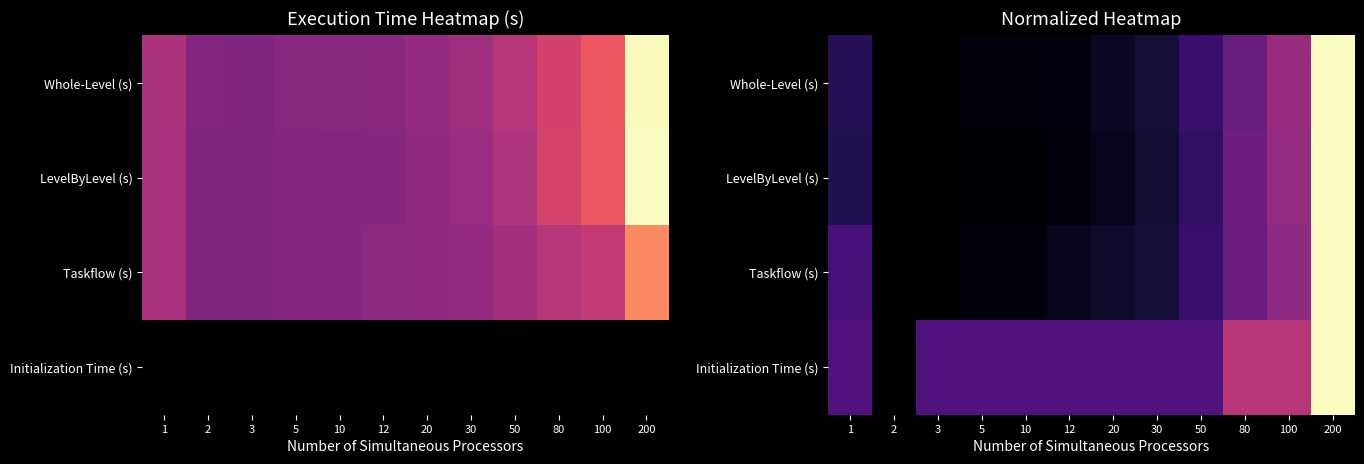

Which has a higher value, 1 or 3?

1